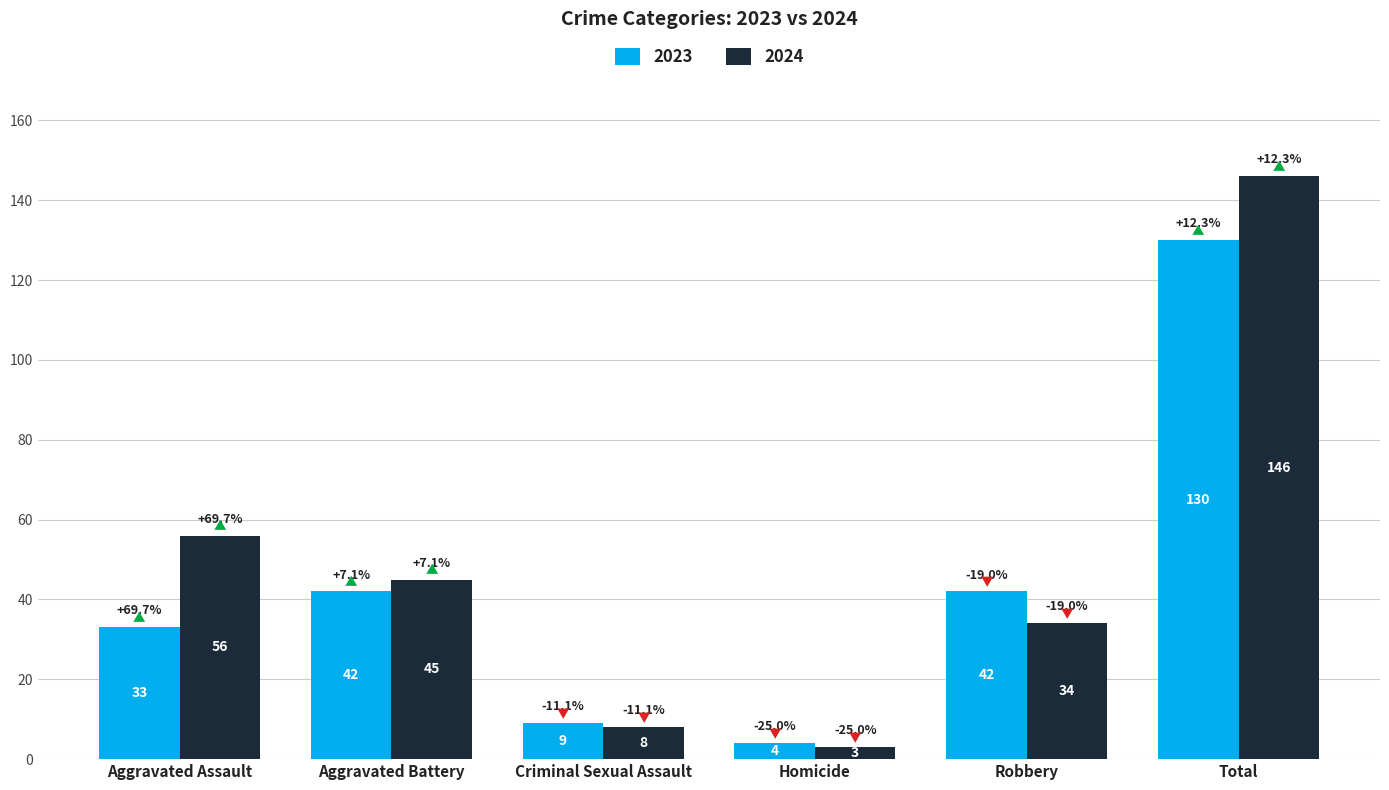

What is the minimum value for 2023?

4